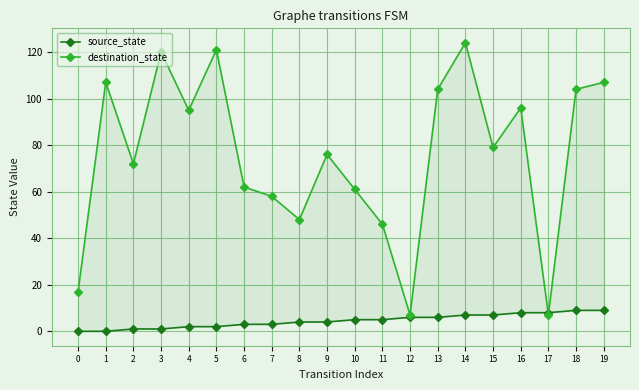

Which series has the widest spread of values?

destination_state